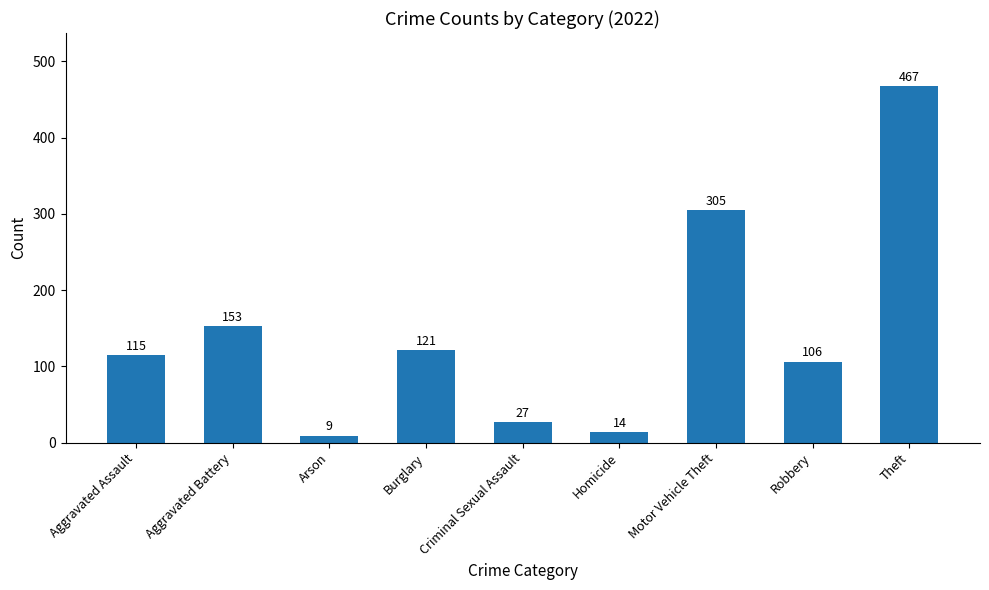

What is the difference between the second highest and second lowest values?

291